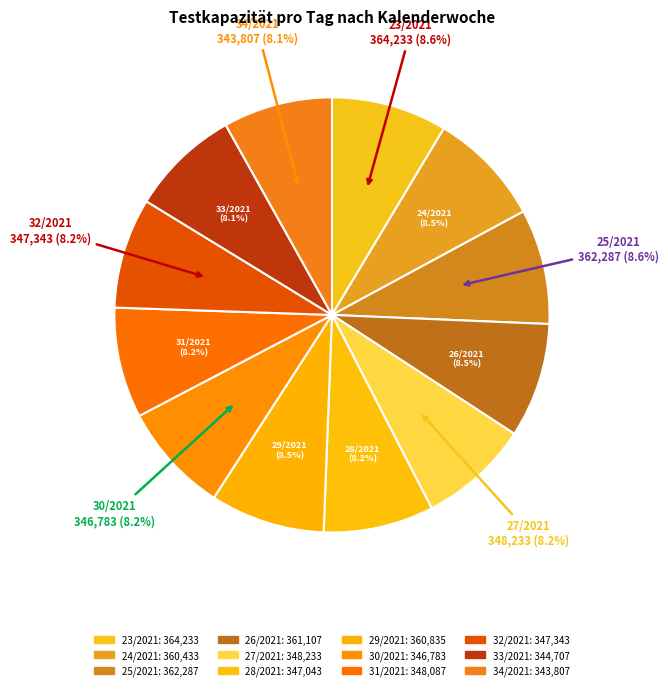

Count the number of slices in the pie.

12